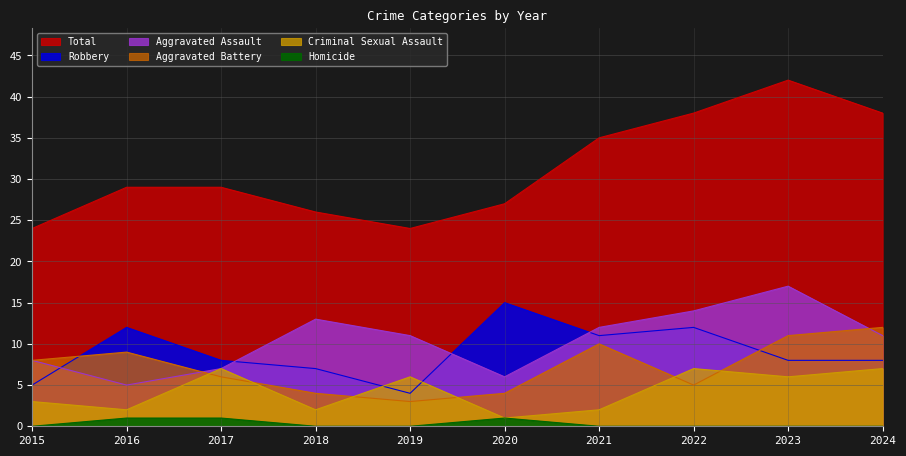

How many lines are shown in the chart?

6